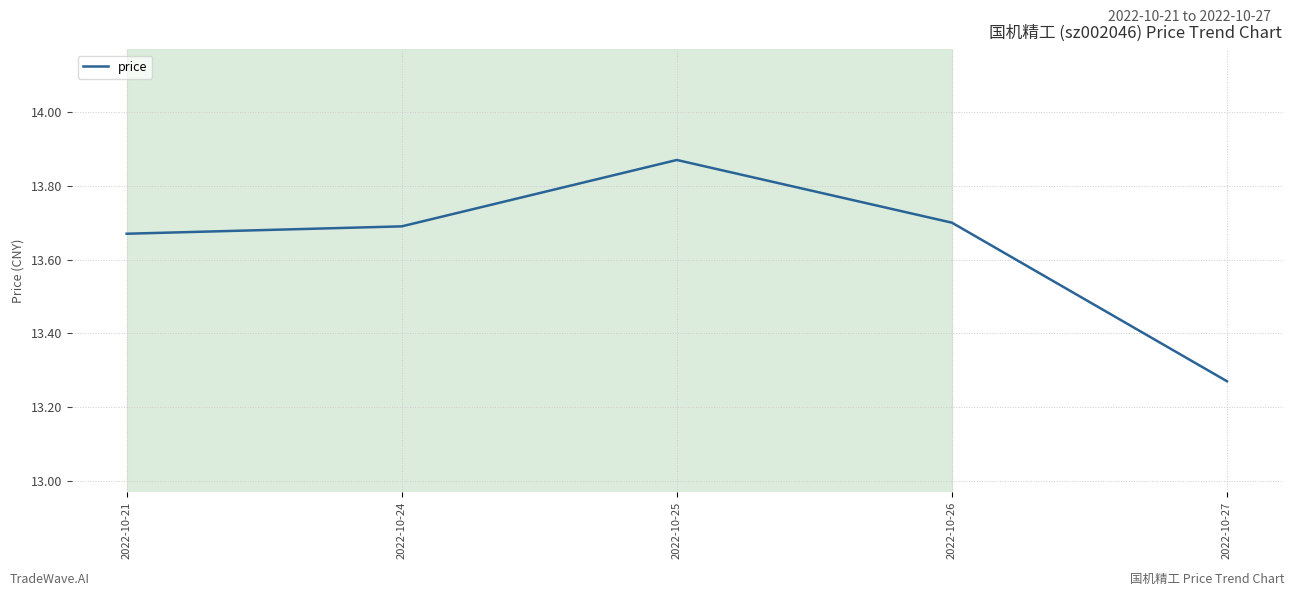

The chart shows a value of 7.7 at 2022-10-26. True or false?

False